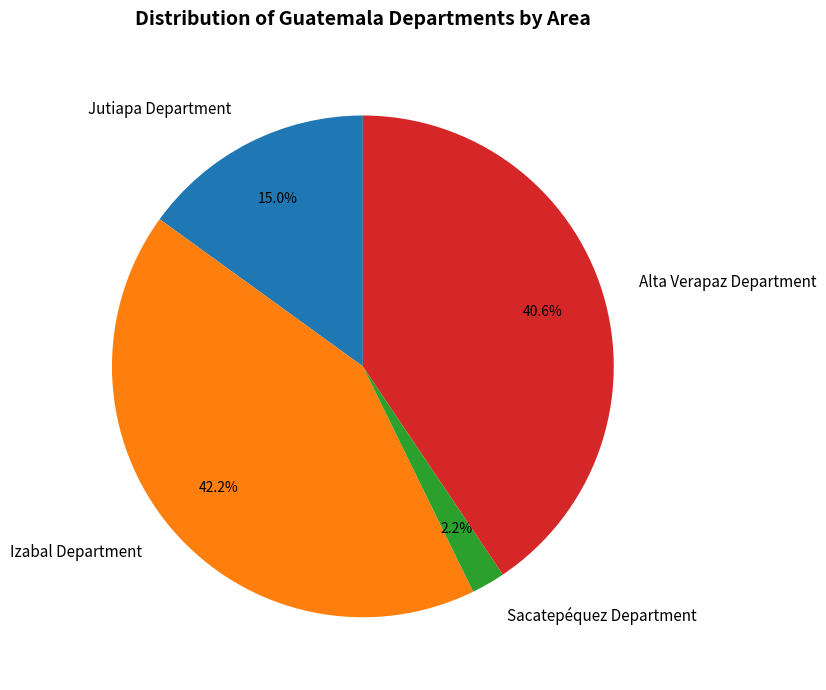

How many segments does this pie chart have?

4